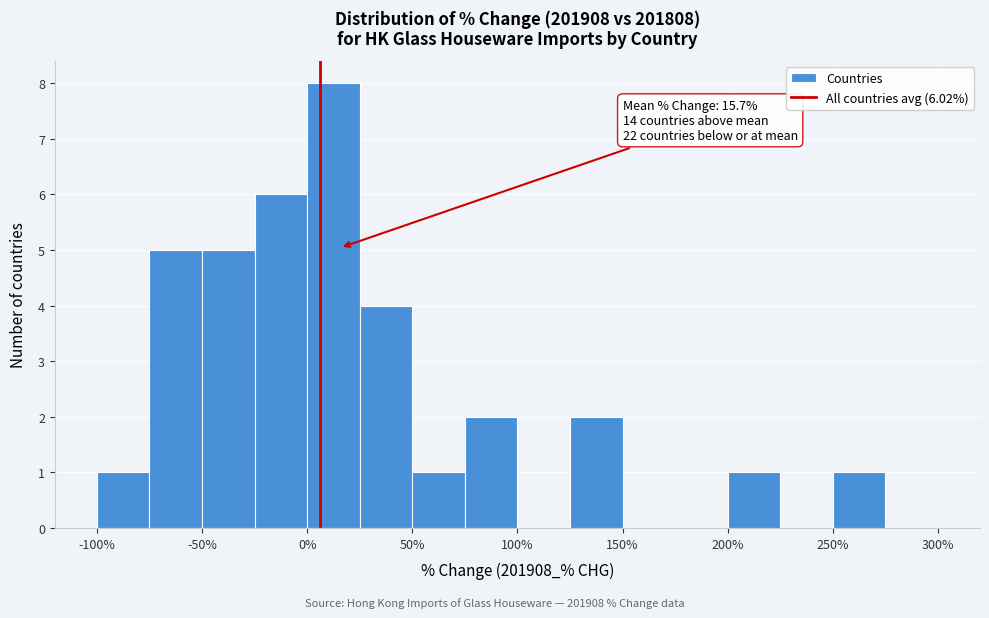

Which range on the x-axis has the tallest bar?

0 to 25